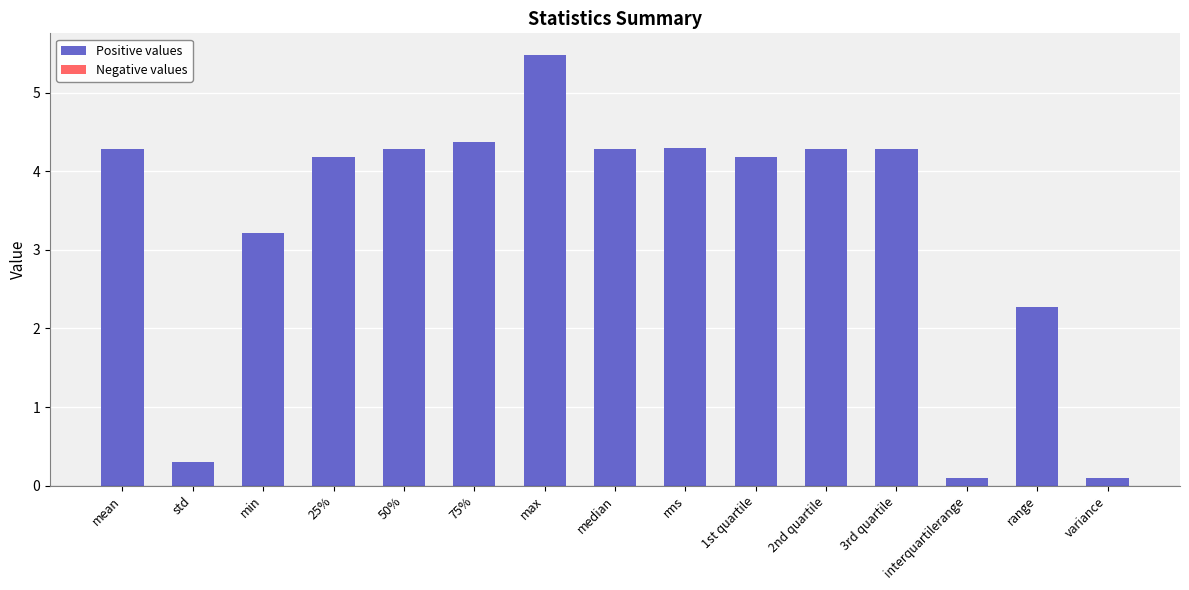

Which category has the highest value across all series?

max